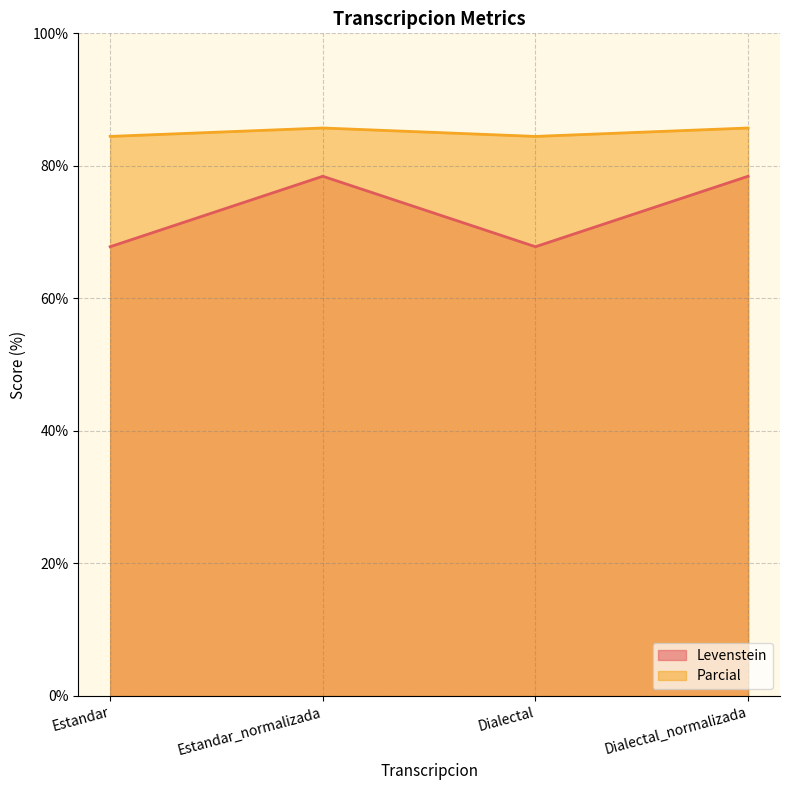

What is the total value across all series at Dialectal?

152.2